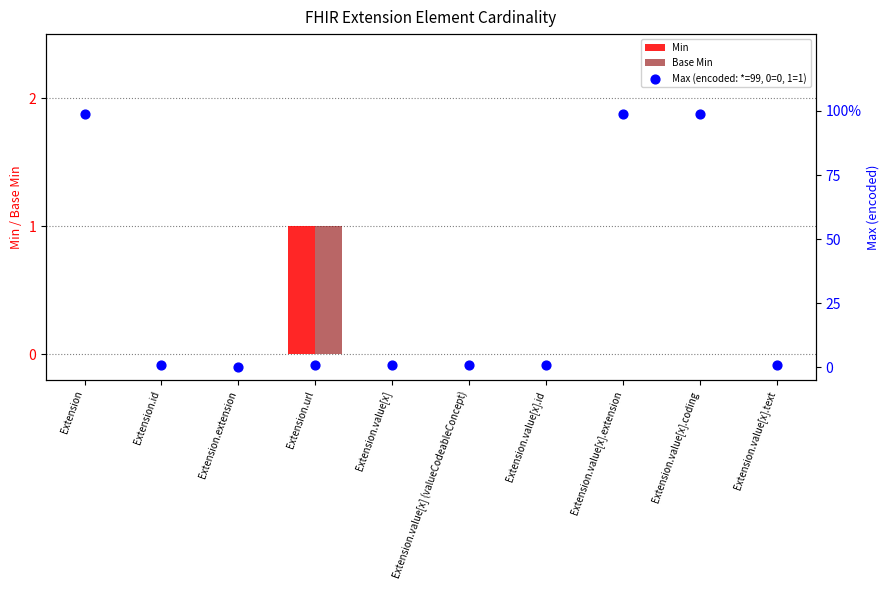

Which series has the largest total across all categories?

Max (encoded: *=99, 0=0, 1=1)